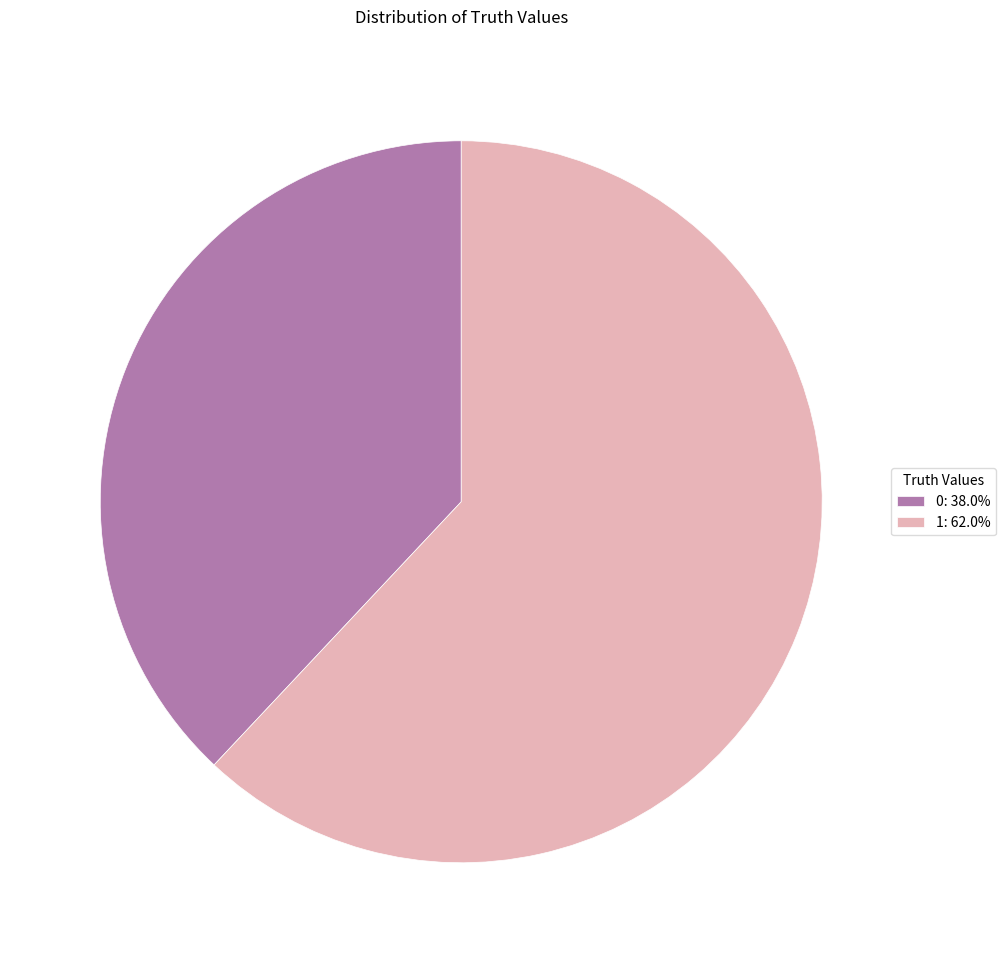

Approximately how many times larger is the value at 0 compared to 1?

0.6